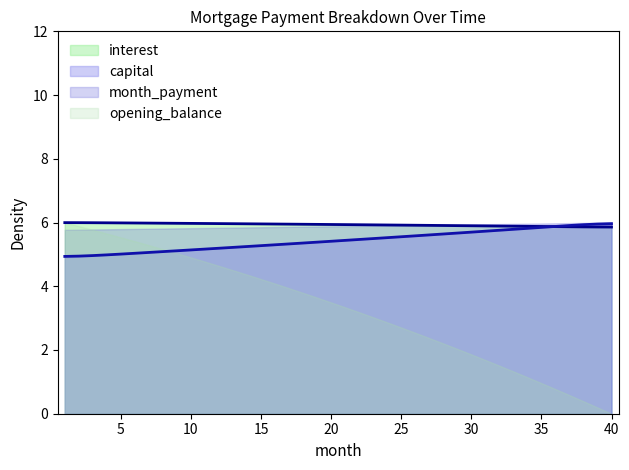

Between 9 and 36, which series saw the biggest shift?

interest